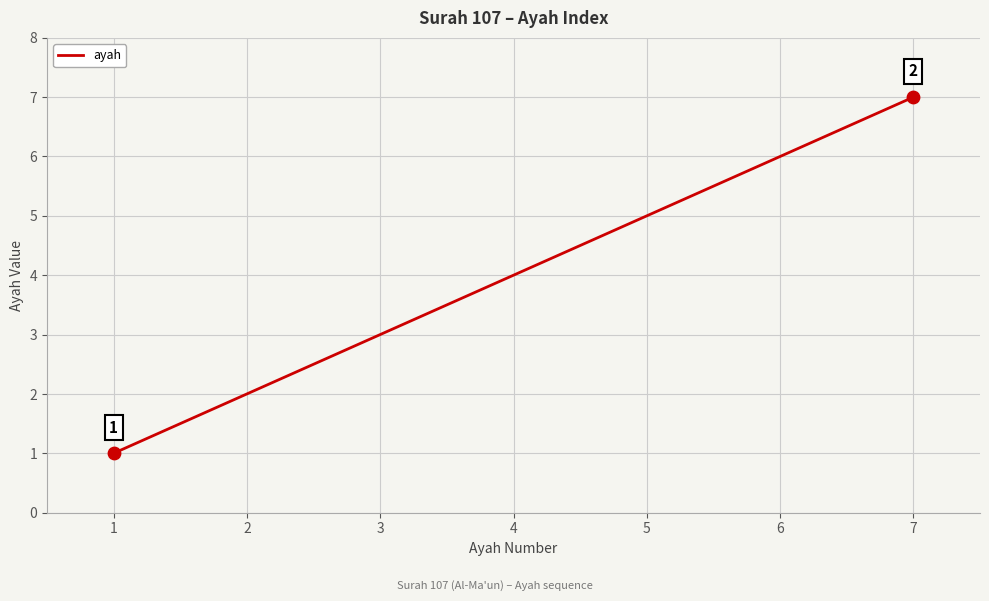

Between 1 and 2, which is larger?

2